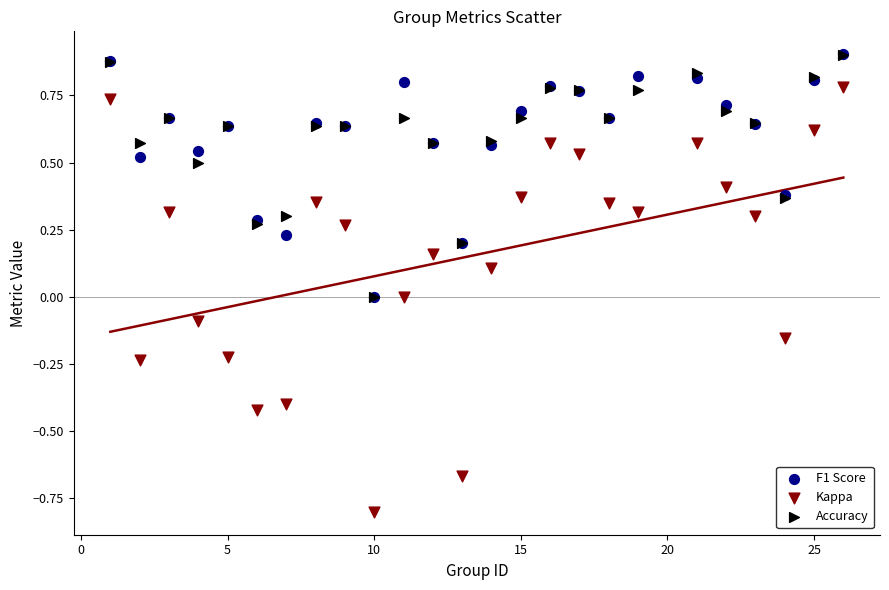

Which series reaches the minimum Y coordinate?

Kappa